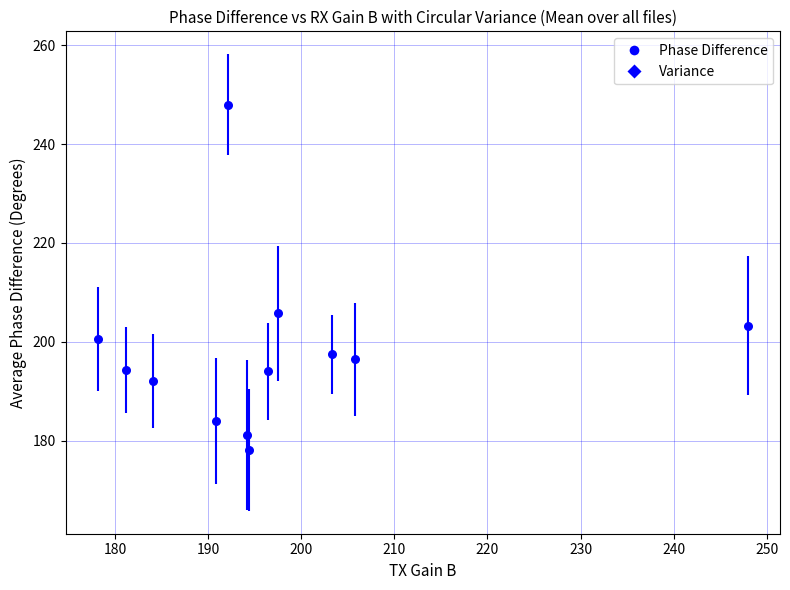

What is the range of Y values (max minus min)?

69.8